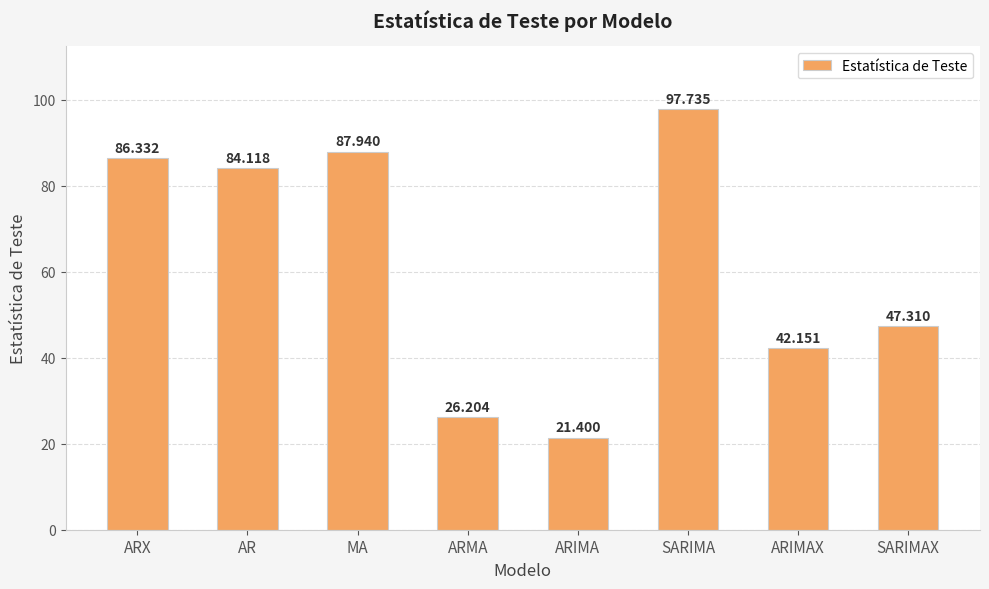

Reading left to right, what are all the values shown in this chart?

86.3	84.1	87.9	26.2	21.4	97.7	42.2	47.3